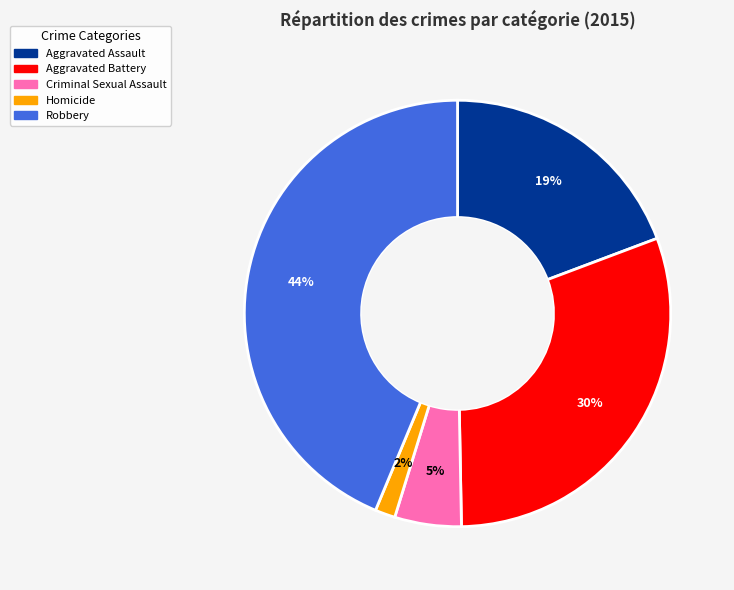

How many segments does this pie chart have?

5